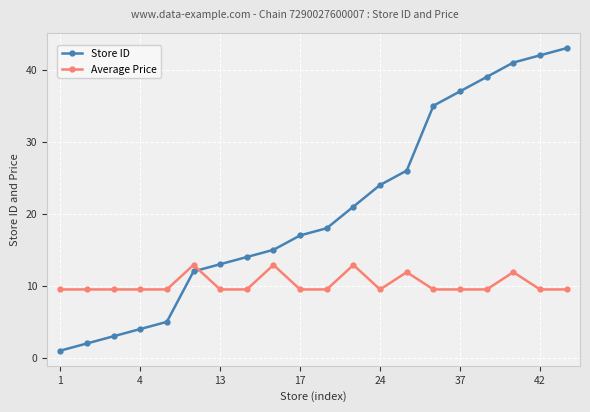

Rank the series by their maximum value, from lowest to highest.

Average Price, Store ID